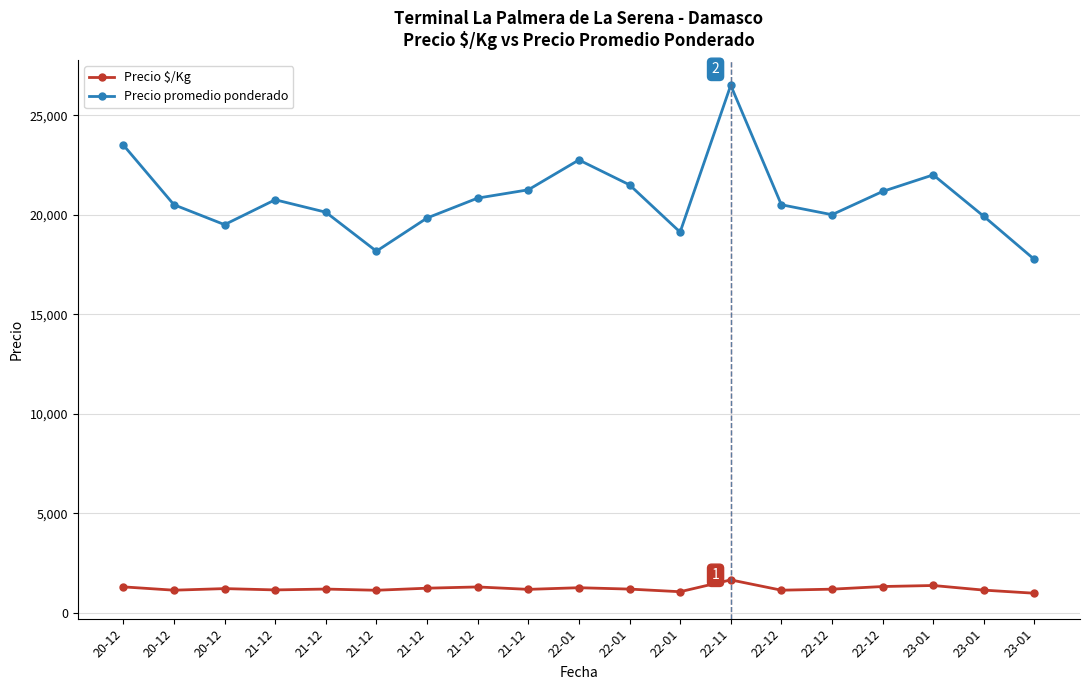

Reading right to left, extract all data points from this chart.

Precio $/Kg: 23-01=986.0	23-01=1142.3	23-01=1375.0	22-12=1323.0	22-12=1190.7	22-12=1139.0	22-11=1656.0	22-01=1062.5	22-01=1194.5	22-01=1263.5	21-12=1180.5	21-12=1302.3	21-12=1239.7	21-12=1135.7	21-12=1196.0	21-12=1153.0	20-12=1219.0	20-12=1139.0	20-12=1306.0
Precio promedio ponderado: 23-01=17750.0	23-01=19916.7	23-01=22000.0	22-12=21166.7	22-12=20000.0	22-12=20500.0	22-11=26500.0	22-01=19125.0	22-01=21500.0	22-01=22750.0	21-12=21250.0	21-12=20833.3	21-12=19833.3	21-12=18166.7	21-12=20125.0	21-12=20750.0	20-12=19500.0	20-12=20500.0	20-12=23500.0